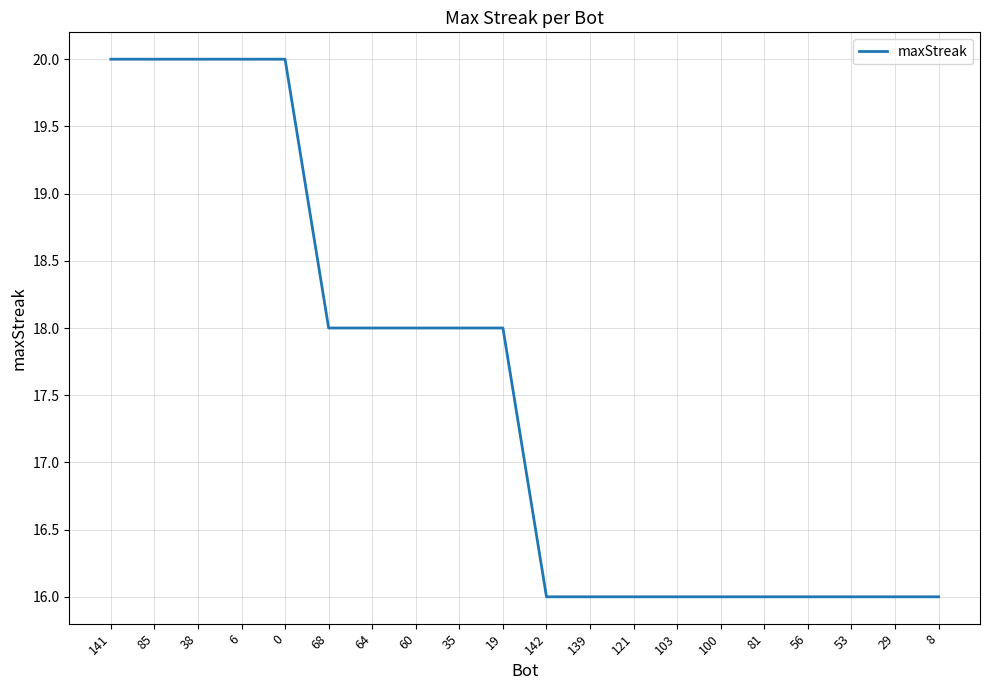

Is it true that the value at 64 is 26?

False